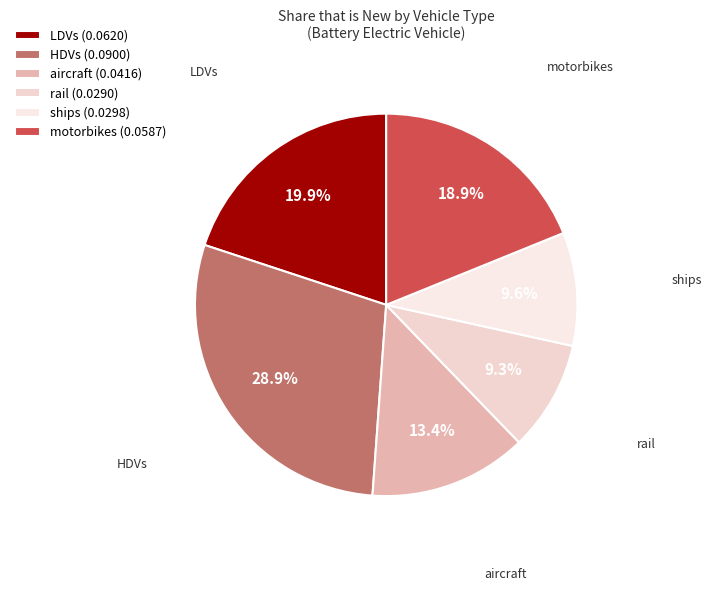

What percentage is NOT represented by HDVs?

71.1%